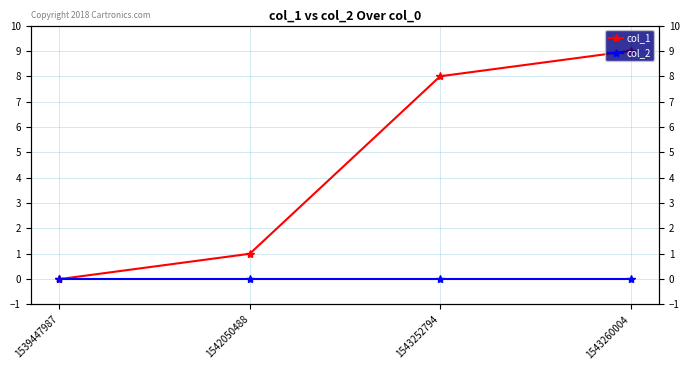

At how many categories does at least one series exceed 2?

2